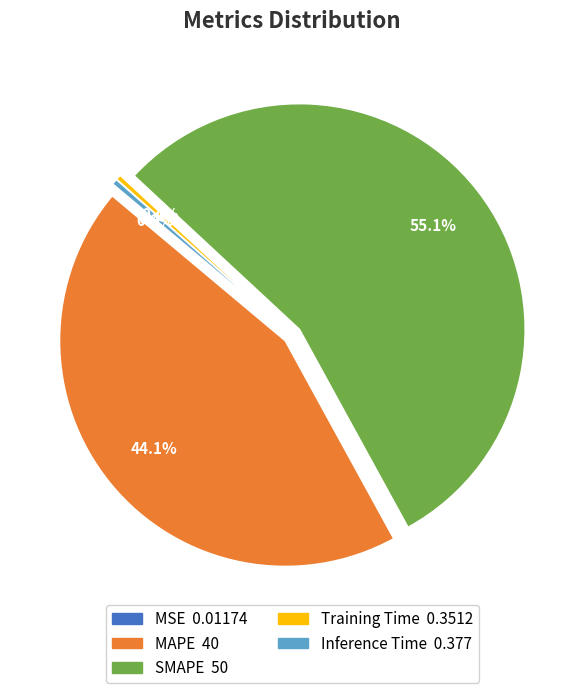

Is there a majority slice in this chart?

Yes